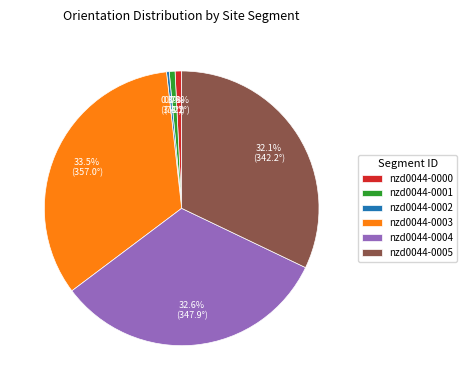

Which category has the biggest portion of the pie?

nzd0044-0003